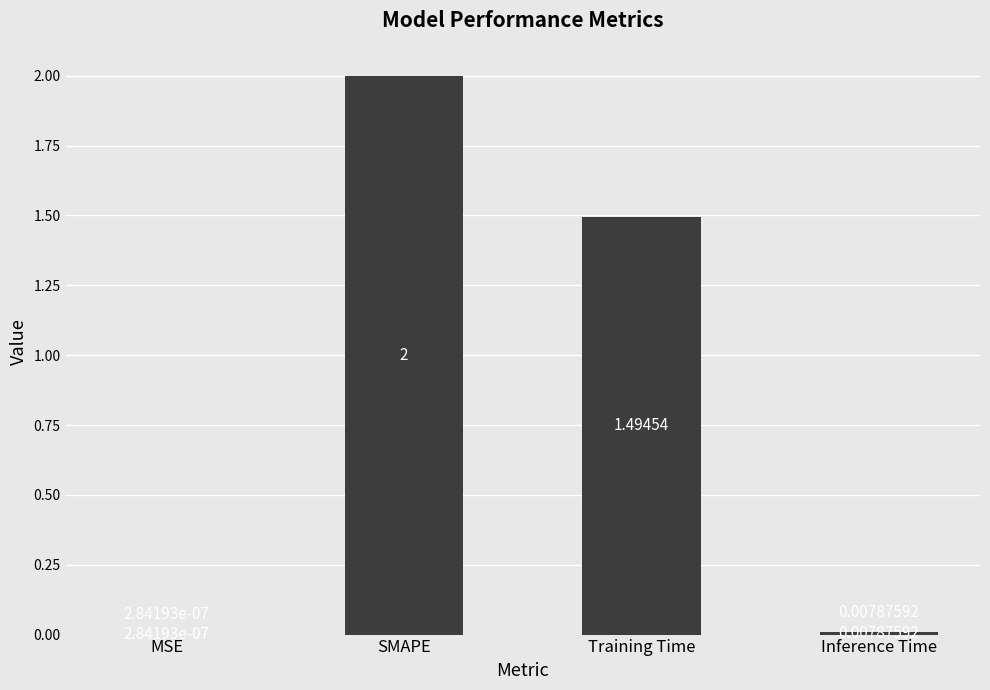

True or false: the data shows 2.0 at SMAPE.

True